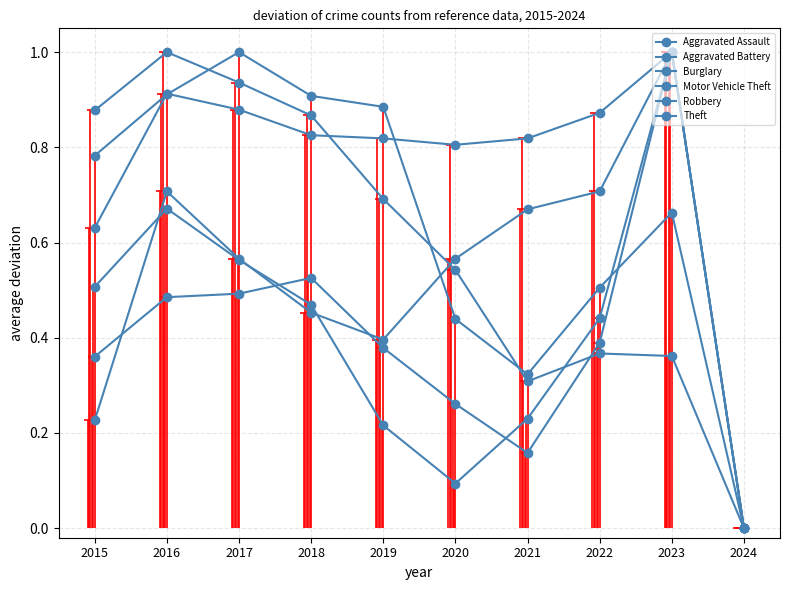

Reading left to right, extract all data points from this chart.

Aggravated Assault: 0.2	0.7	0.6	0.5	0.4	0.6	0.7	0.7	1.0	0.0
Aggravated Battery: 0.6	0.9	0.9	0.8	0.8	0.8	0.8	0.9	1.0	0.0
Burglary: 0.9	1.0	0.9	0.9	0.7	0.5	0.3	0.4	0.4	0.0
Motor Vehicle Theft: 0.4	0.5	0.5	0.5	0.4	0.3	0.2	0.4	1.0	0.0
Robbery: 0.5	0.7	0.6	0.5	0.2	0.1	0.2	0.4	1.0	0.0
Theft: 0.8	0.9	1.0	0.9	0.9	0.4	0.3	0.5	0.7	0.0